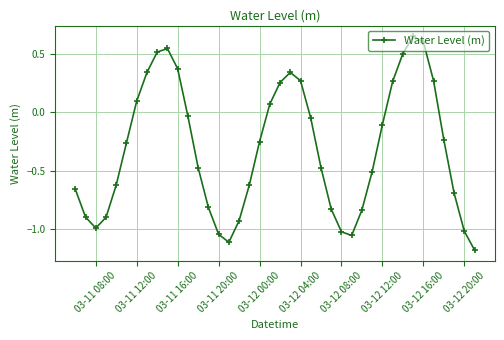

True or false: there are more than 0 points higher than both neighbors.

True